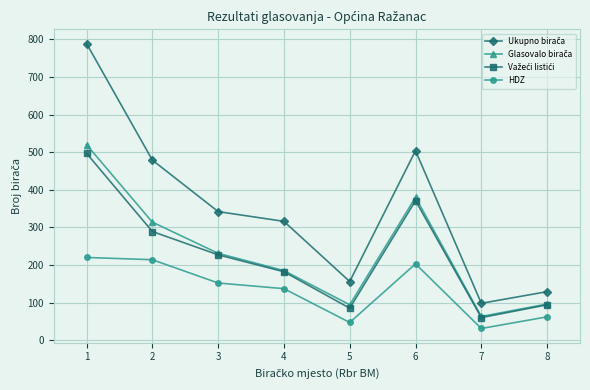

At how many categories does at least one series exceed 409?

3